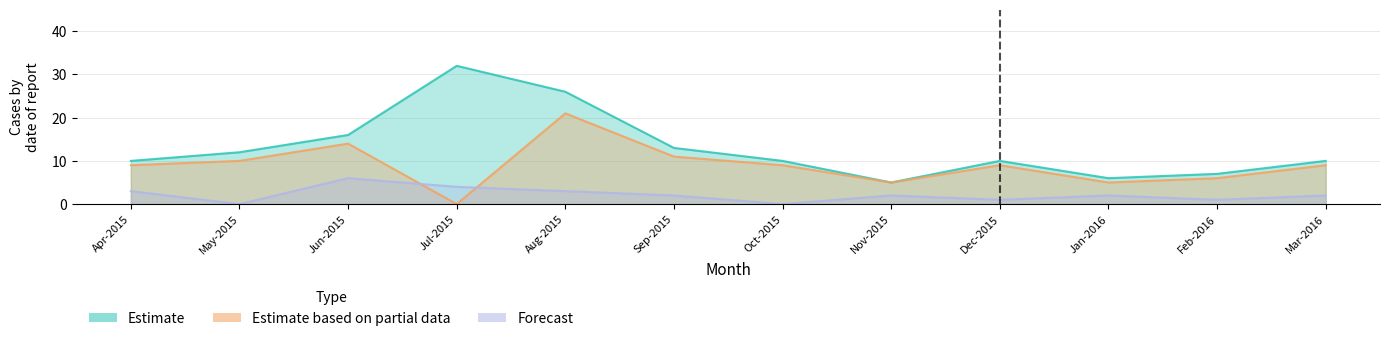

Does the chart have visible grid lines?

Yes